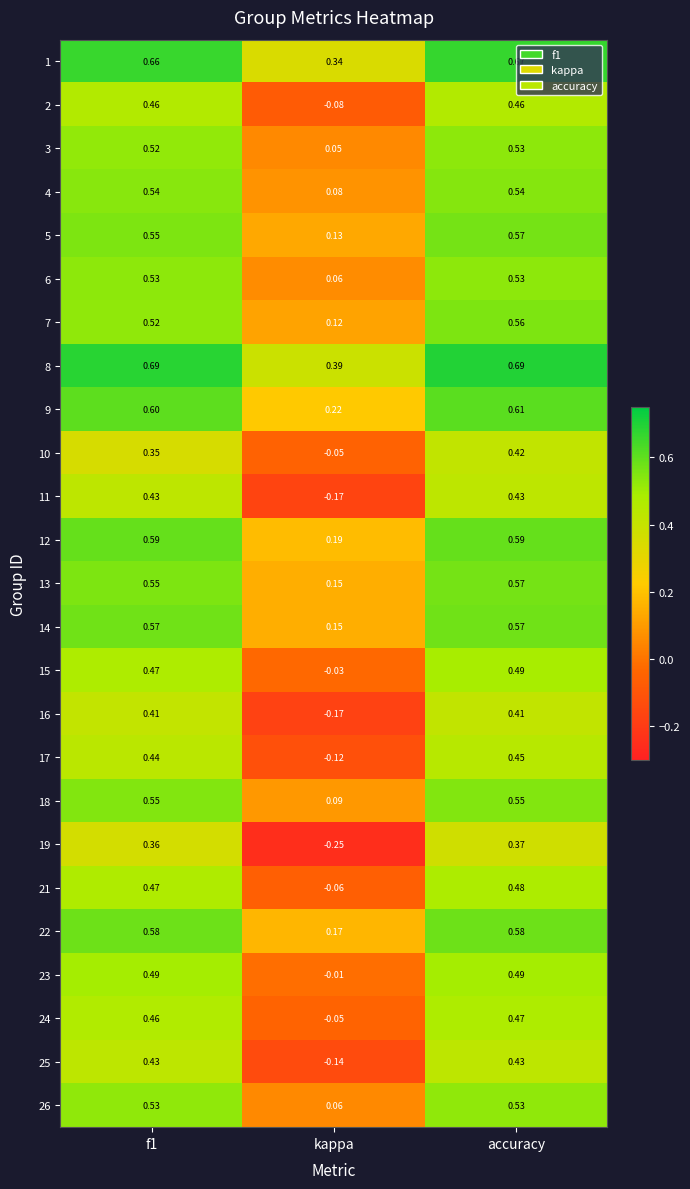

At which category is the sum across all series the highest?

accuracy